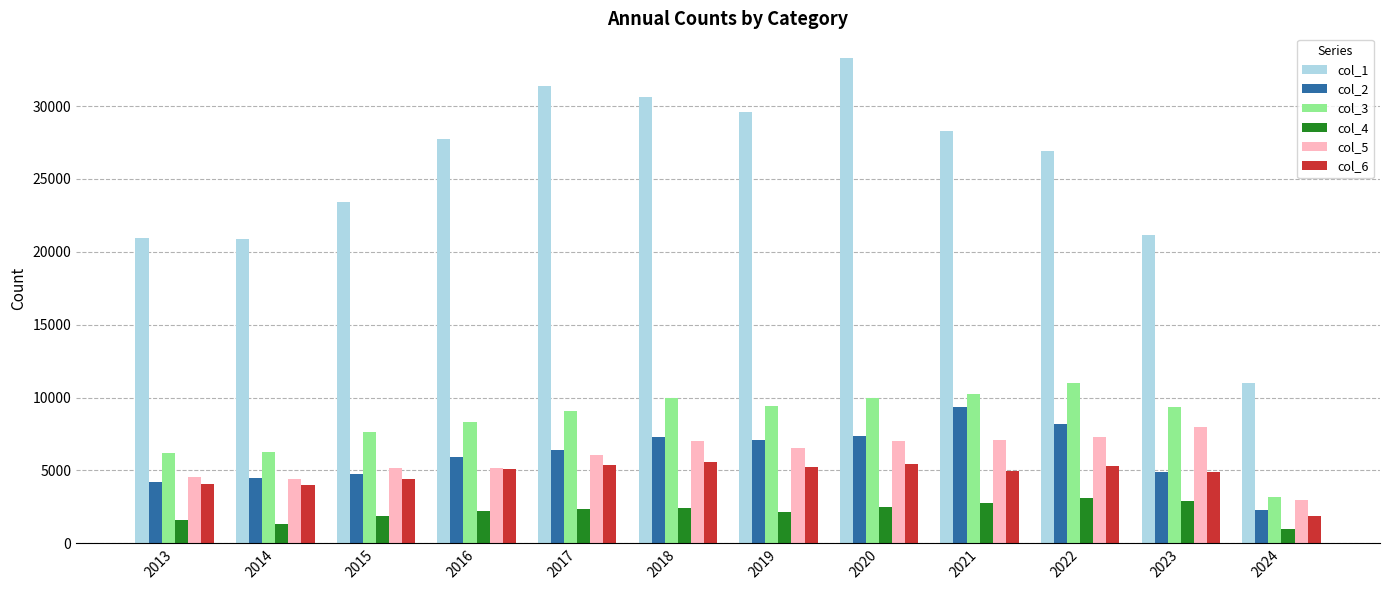

Rank the series at 2015 from highest to lowest value.

col_1, col_3, col_5, col_2, col_6, col_4